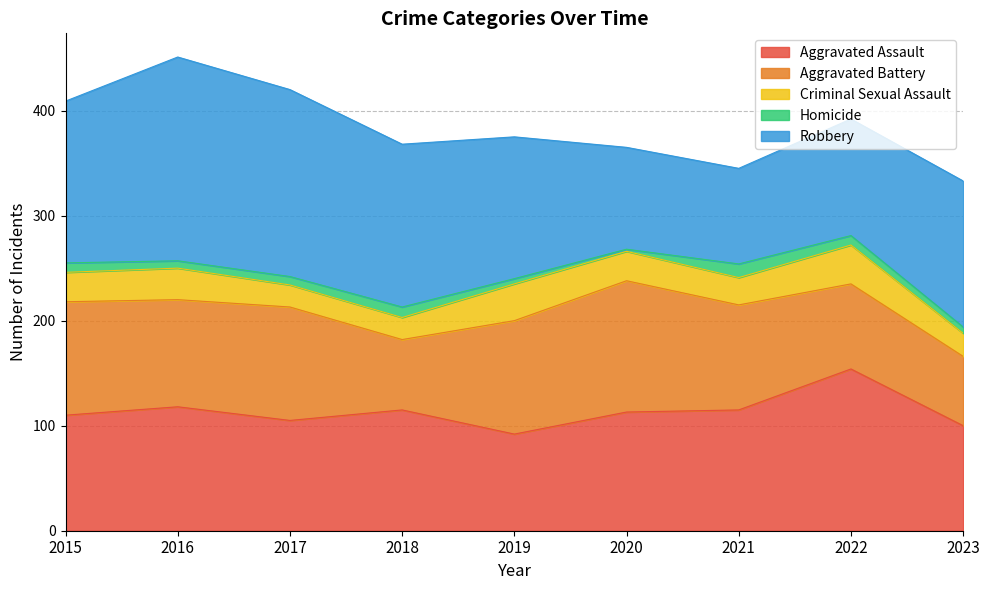

What is the difference between the maximum and minimum values in the Aggravated Battery series?

59